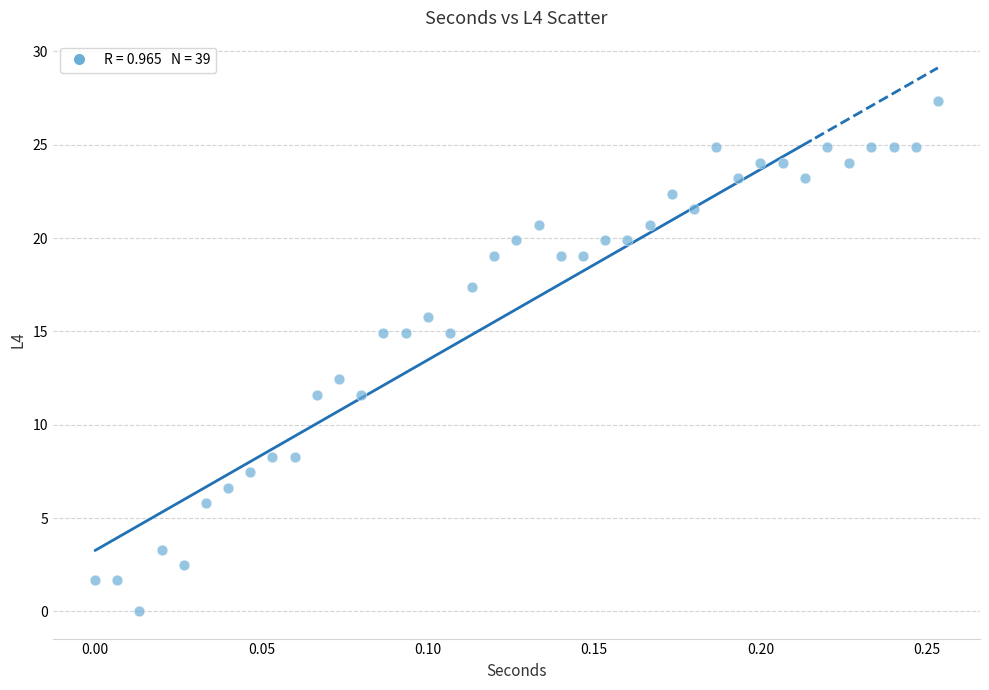

What is the range of Y values (max minus min)?

27.3